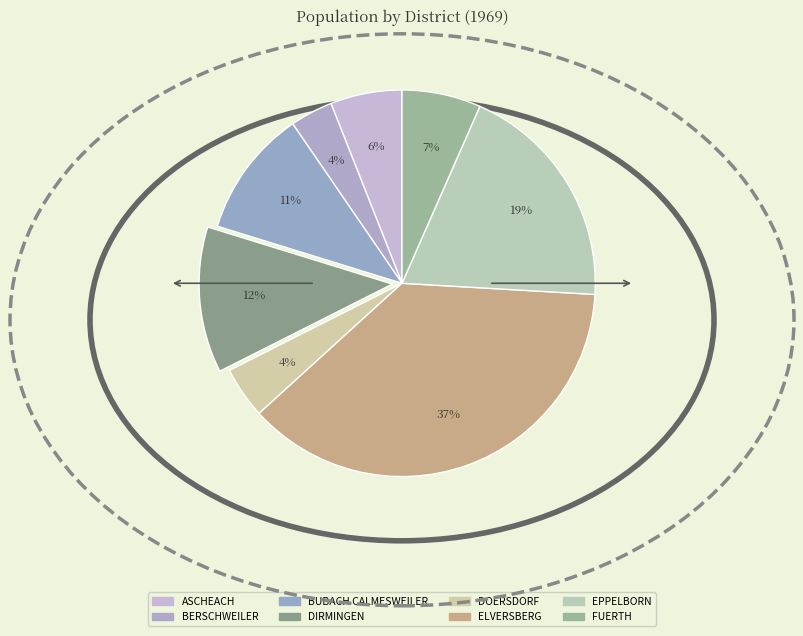

To the nearest percent, what portion does FUERTH represent?

7%